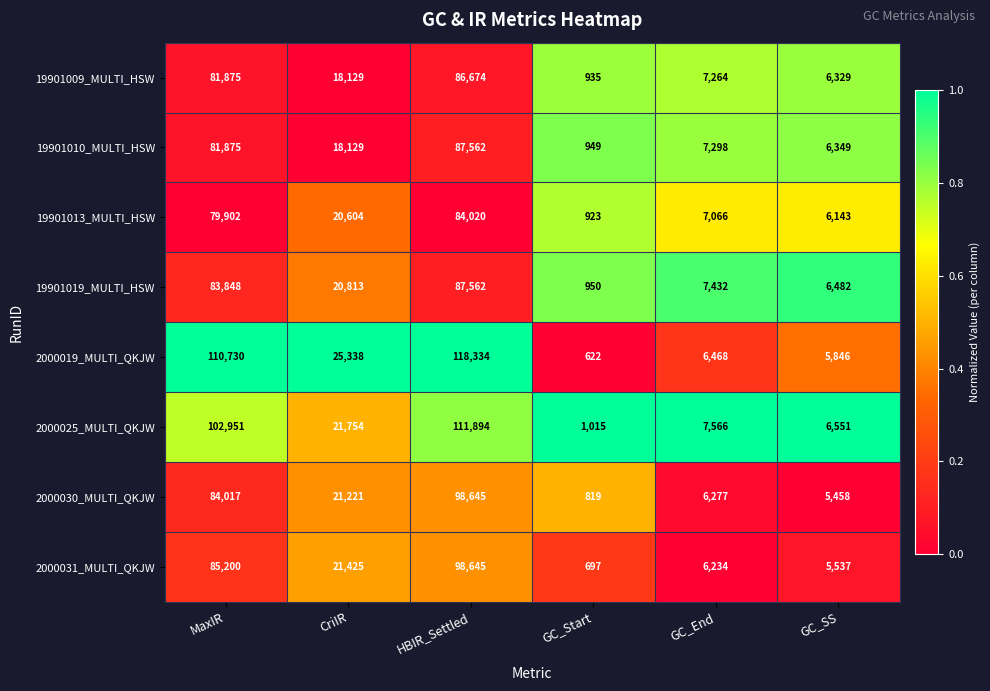

True or false: 19901009_MULTI_HSW has a value of 1474 at GC_Start.

False